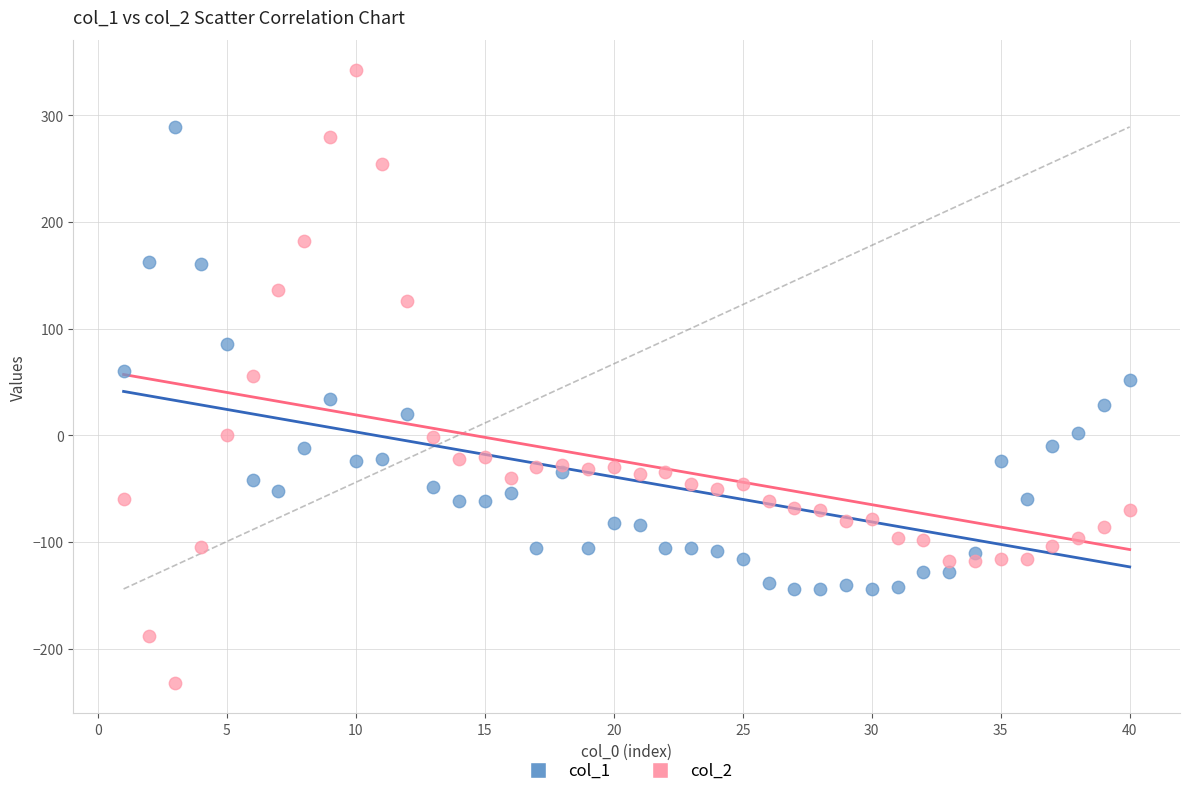

Which series has the widest spread of Y values?

col_2